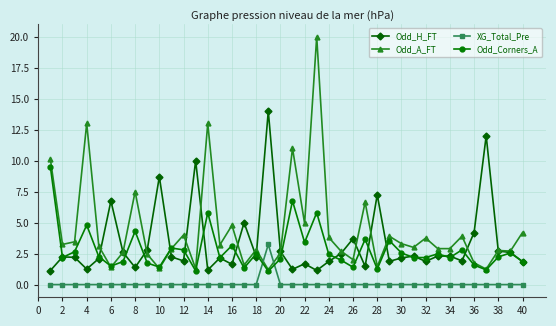

Which series has the largest range (max minus min)?

Odd_A_FT